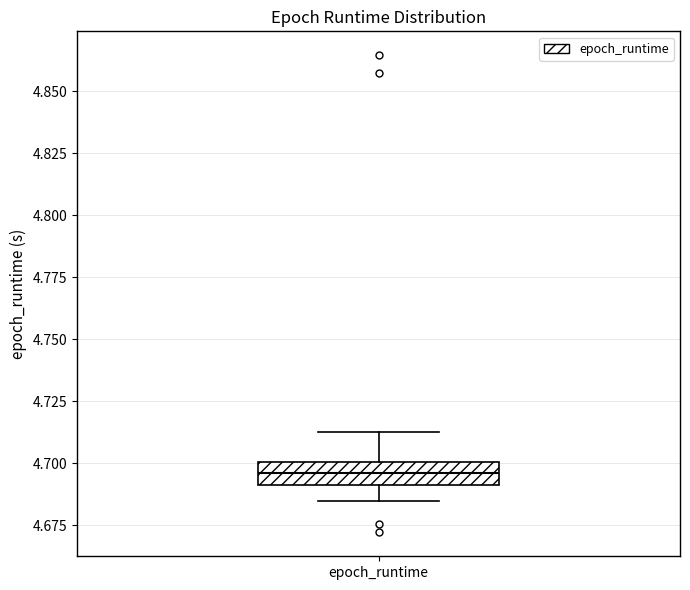

Where is the lower edge of the box for epoch_runtime on the y-axis? The values are not printed on the chart, so give them approximately, as read against the axis.

4.690